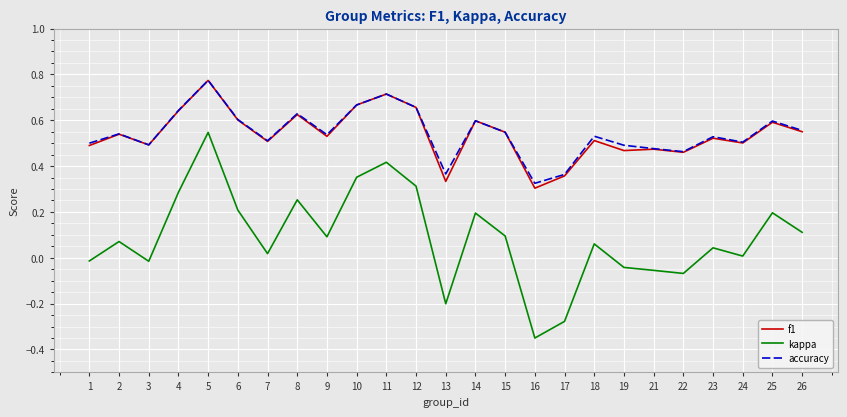

Does the chart display data point markers on the line(s)?

No